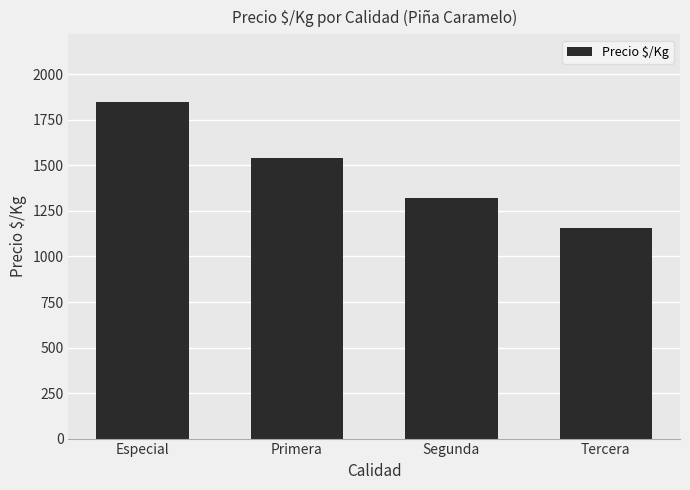

Read the value at Tercera.

1156